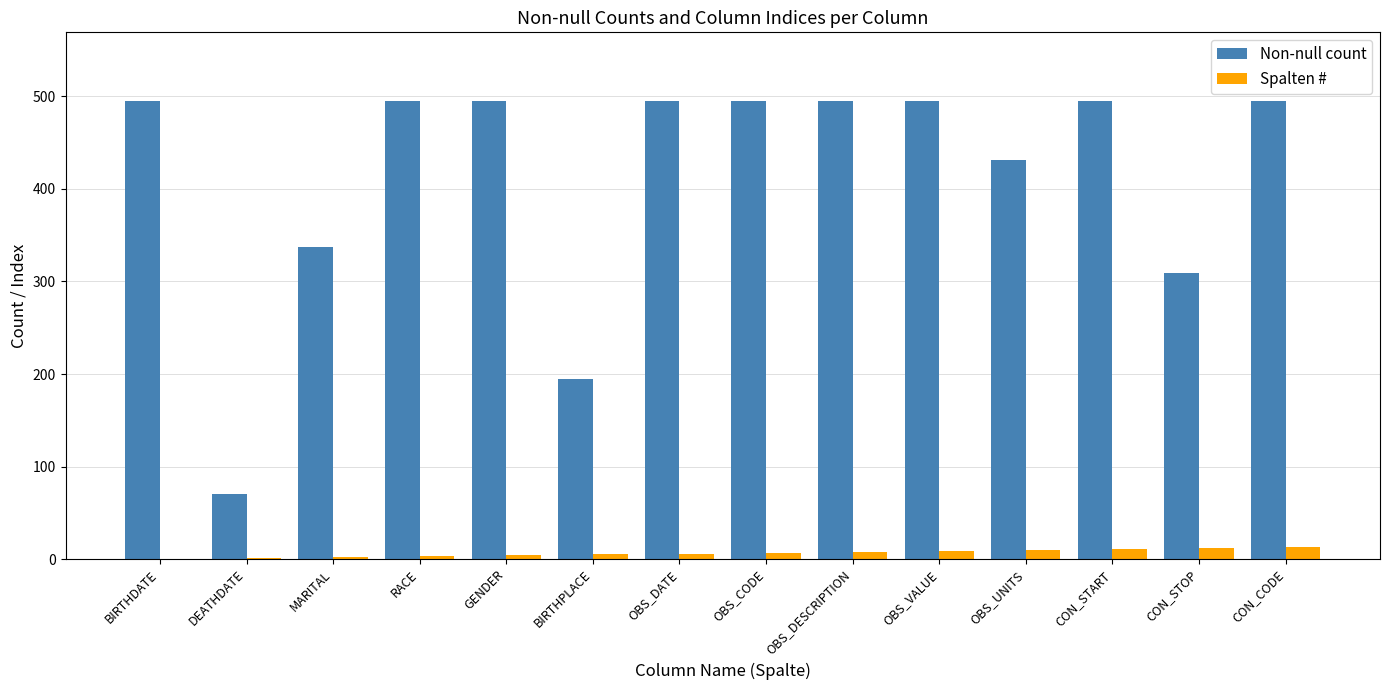

What is the greatest value displayed?

495